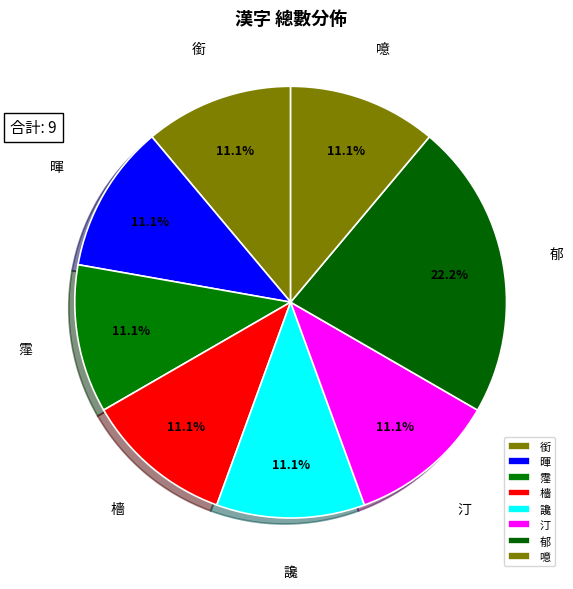

To the nearest percent, what is the combined percentage of 讒 and 檣?

22%